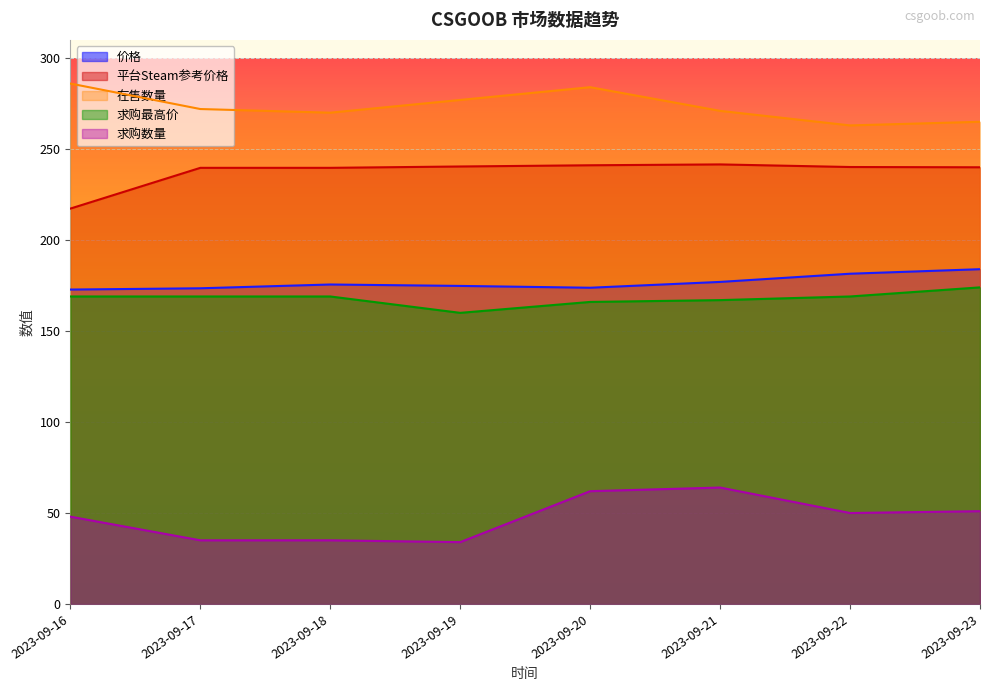

What is the value of the 求购数量 point at the 4th from the left?

34.0